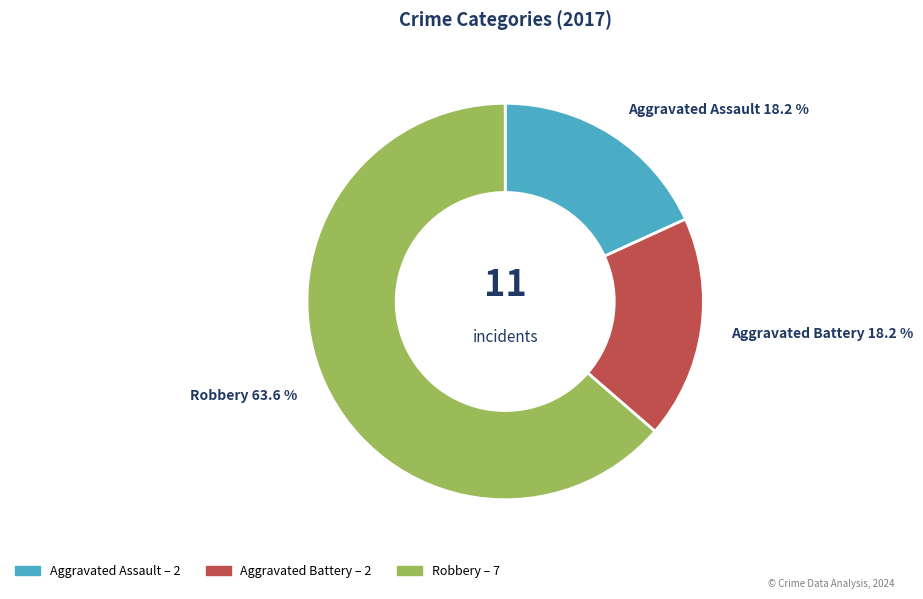

Count the number of slices in the pie.

3